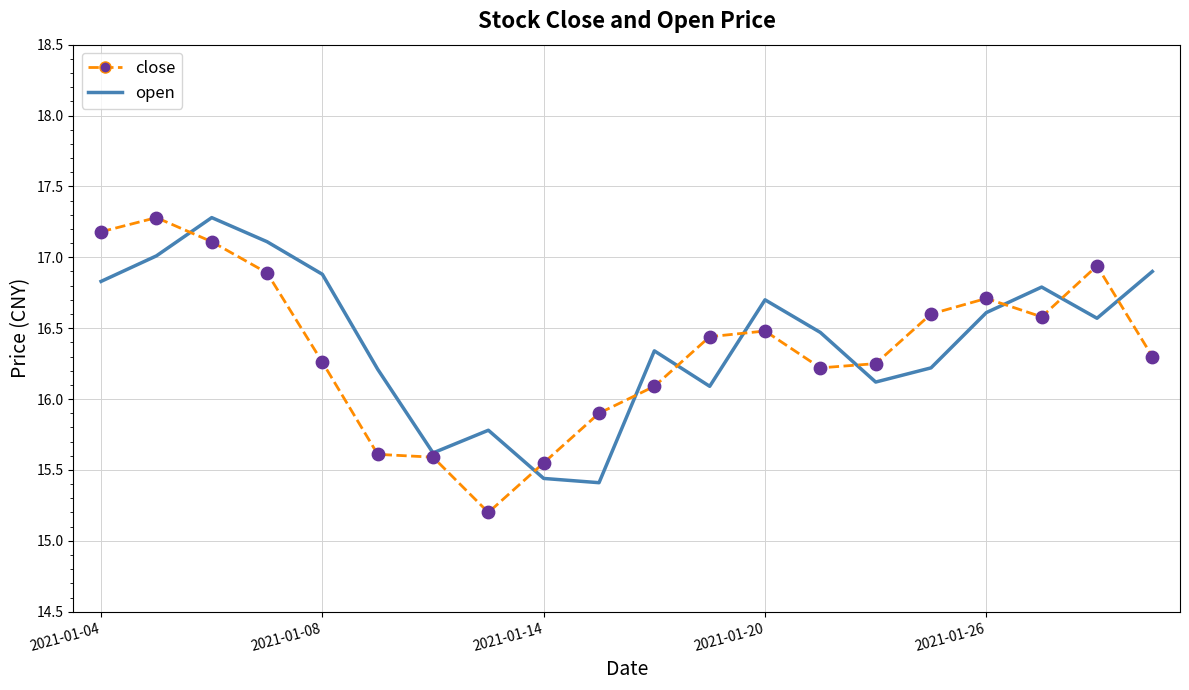

What are all the series names shown in the legend?

close, open